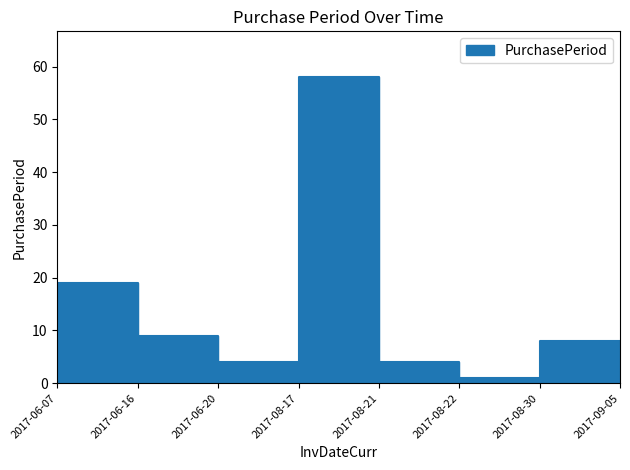

How many interior local valleys (lower than both neighbors) does the data have?

2